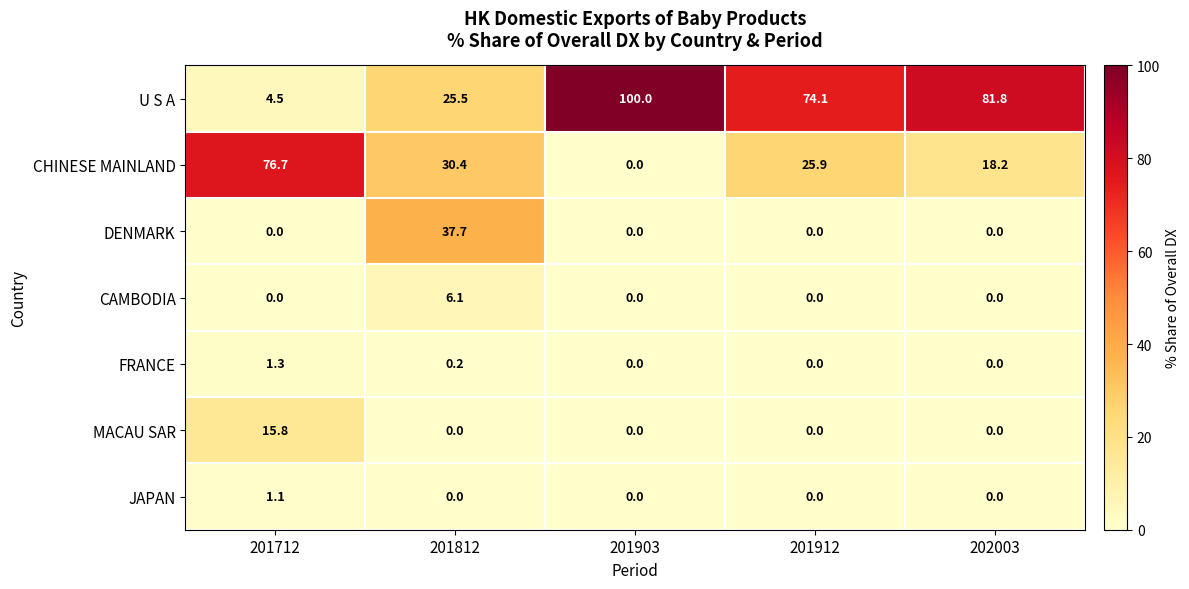

Read the CHINESE MAINLAND value at 201712.

76.7